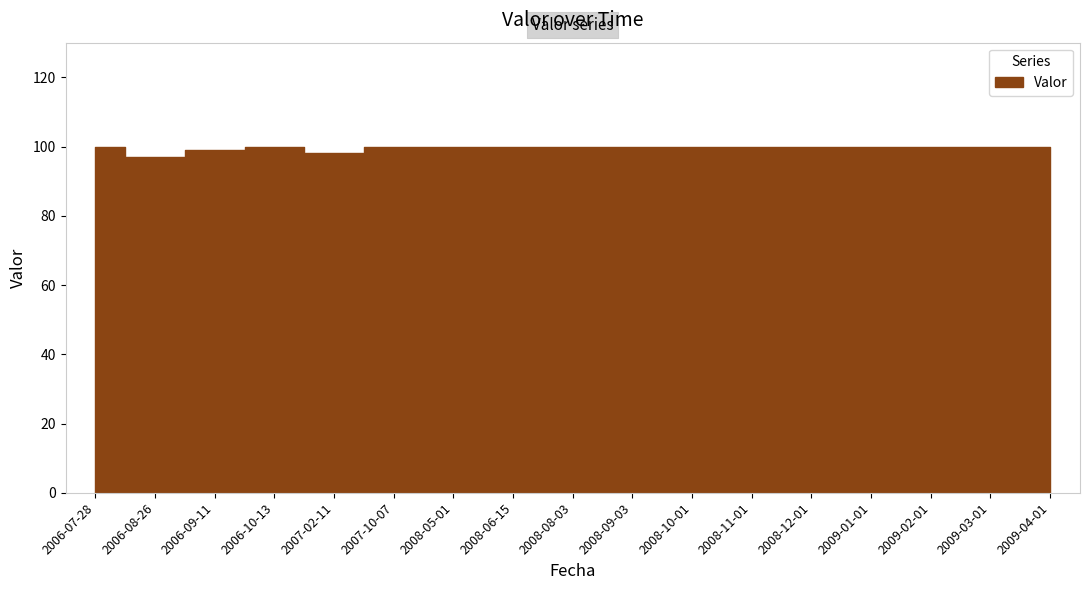

What is the average value?

100